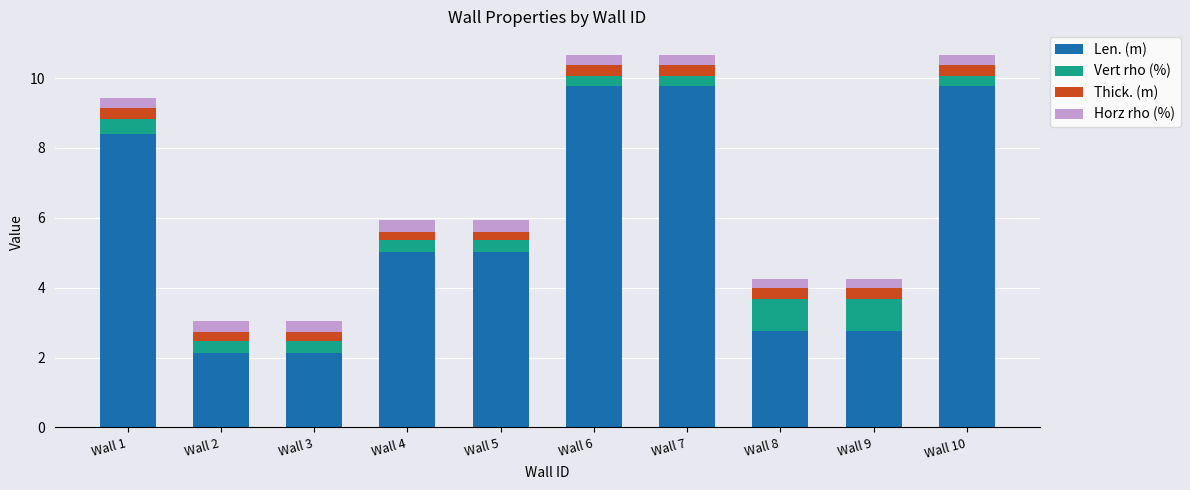

What is the total value across all series at Wall 4?

5.9